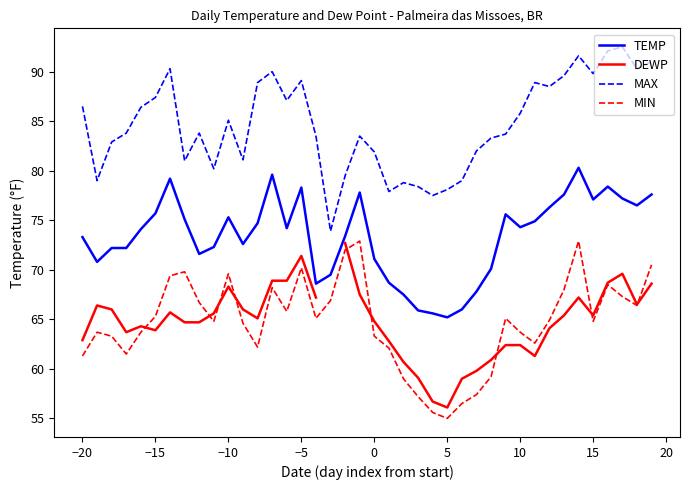

True or false: TEMP and MIN intersect in this chart.

False